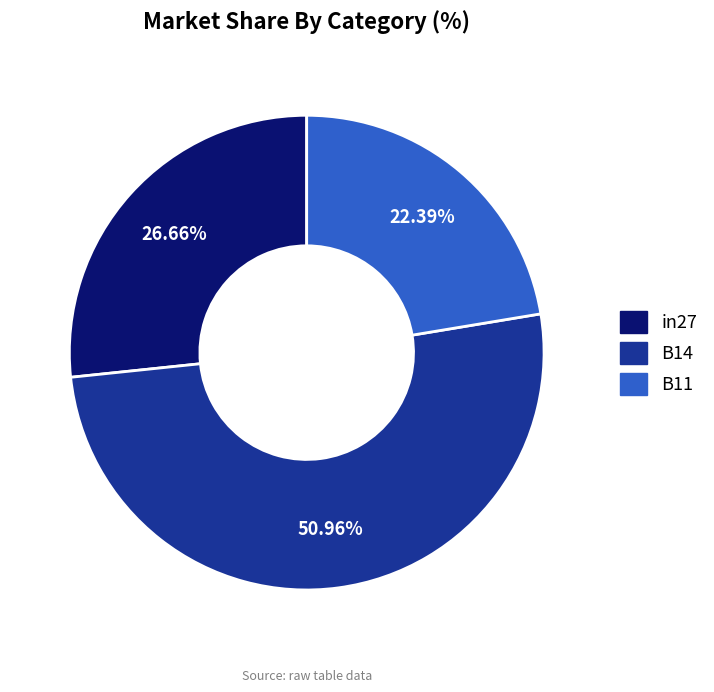

The B14 slice represents 51% of the pie. True or false?

True